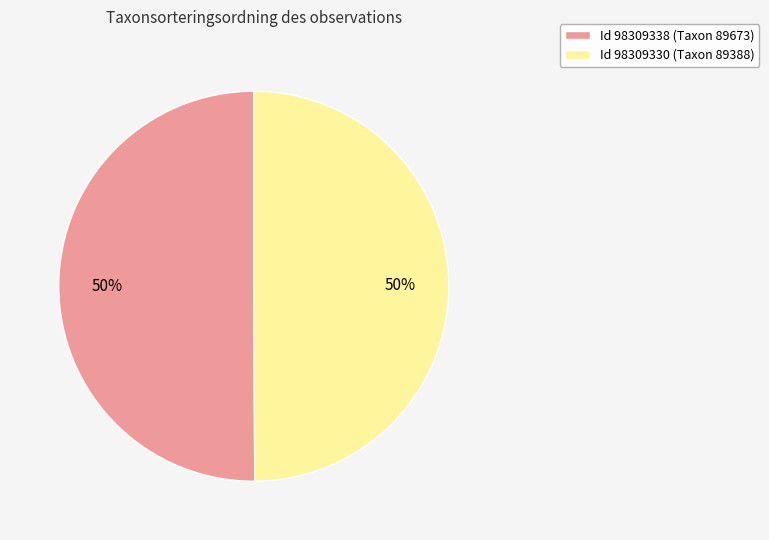

To the nearest percent, what is the average slice percentage?

50%